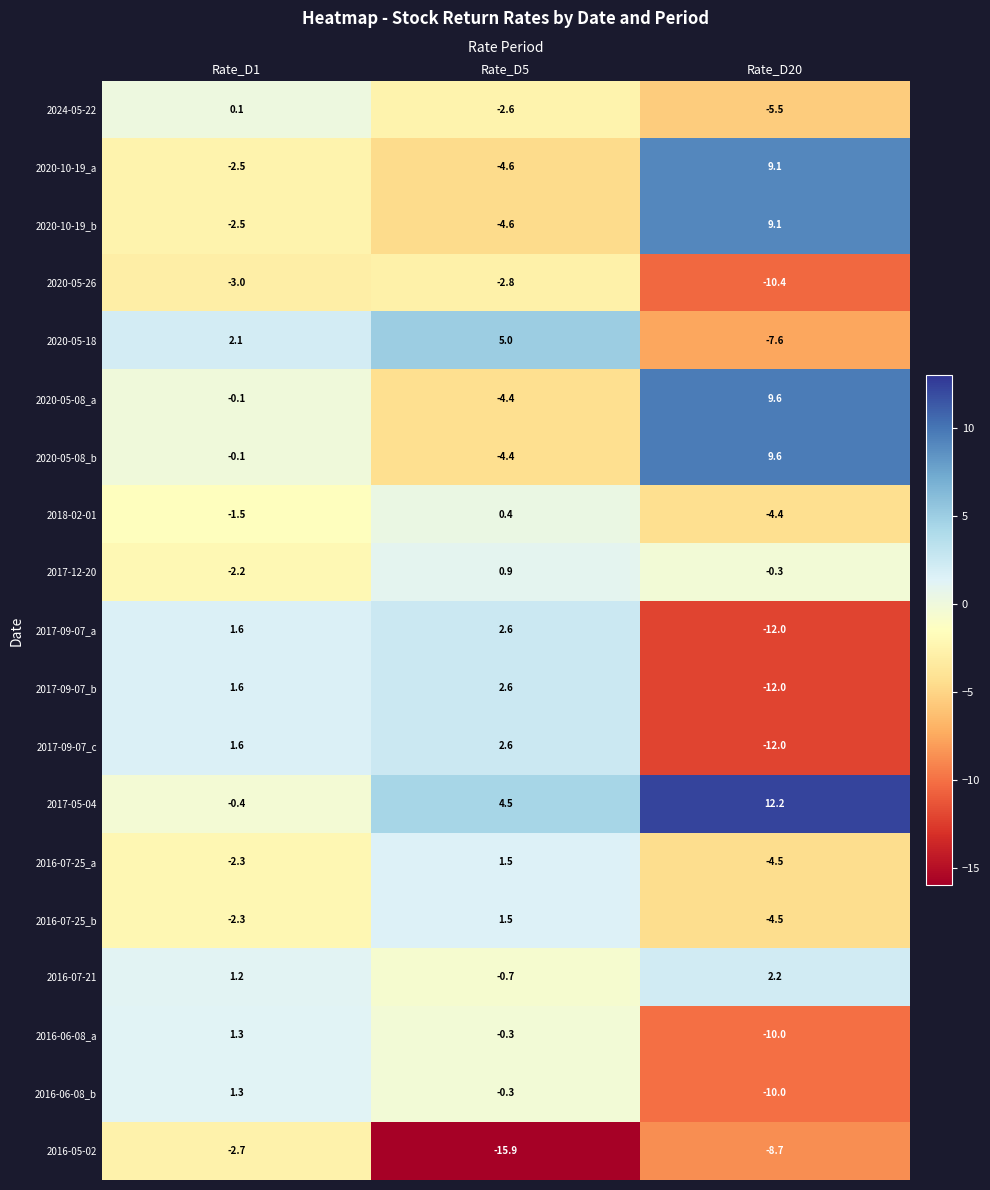

The value of 2017-09-07_b at Rate_D1 is 1.6. True or false?

True